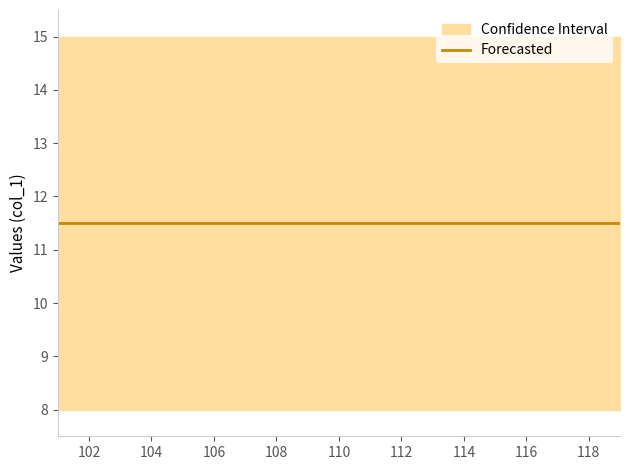

Between 102 and 112, which is larger?

102